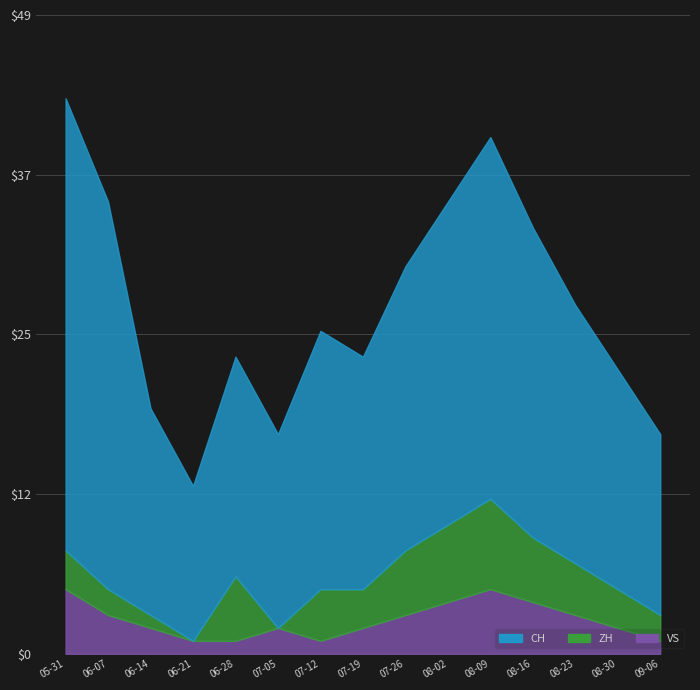

Reading left to right, transcribe all the data shown in this chart.

CH: 2020-05-31=35	2020-06-07=30	2020-06-14=16	2020-06-21=12	2020-06-28=17	2020-07-05=15	2020-07-12=20	2020-07-19=18	2020-07-26=22	2020-08-02=25	2020-08-09=28	2020-08-16=24	2020-08-23=20	2020-08-30=17	2020-09-06=14
ZH: 2020-05-31=3	2020-06-07=2	2020-06-14=1	2020-06-21=0	2020-06-28=5	2020-07-05=0	2020-07-12=4	2020-07-19=3	2020-07-26=5	2020-08-02=6	2020-08-09=7	2020-08-16=5	2020-08-23=4	2020-08-30=3	2020-09-06=2
VS: 2020-05-31=5	2020-06-07=3	2020-06-14=2	2020-06-21=1	2020-06-28=1	2020-07-05=2	2020-07-12=1	2020-07-19=2	2020-07-26=3	2020-08-02=4	2020-08-09=5	2020-08-16=4	2020-08-23=3	2020-08-30=2	2020-09-06=1